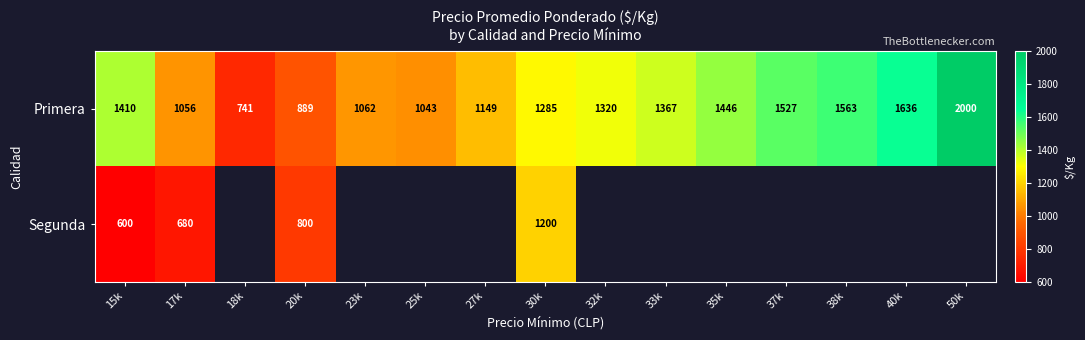

List the labels in order of Primera value, largest first.

50k, 40k, 38k, 37k, 35k, 15k, 33k, 32k, 30k, 27k, 23k, 17k, 25k, 20k, 18k